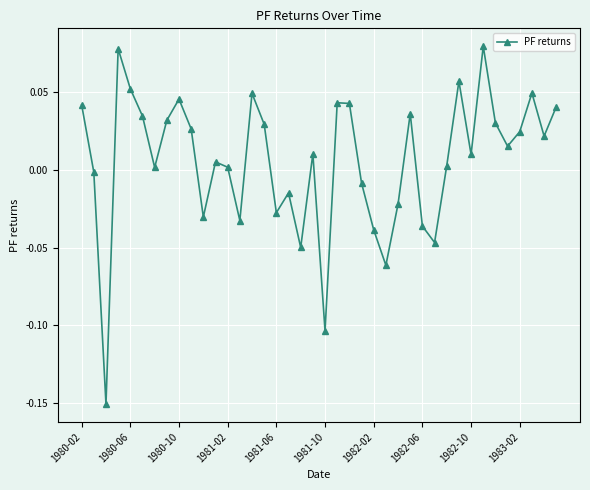

How many interior local valleys (lower than both neighbors) does the data have?

12